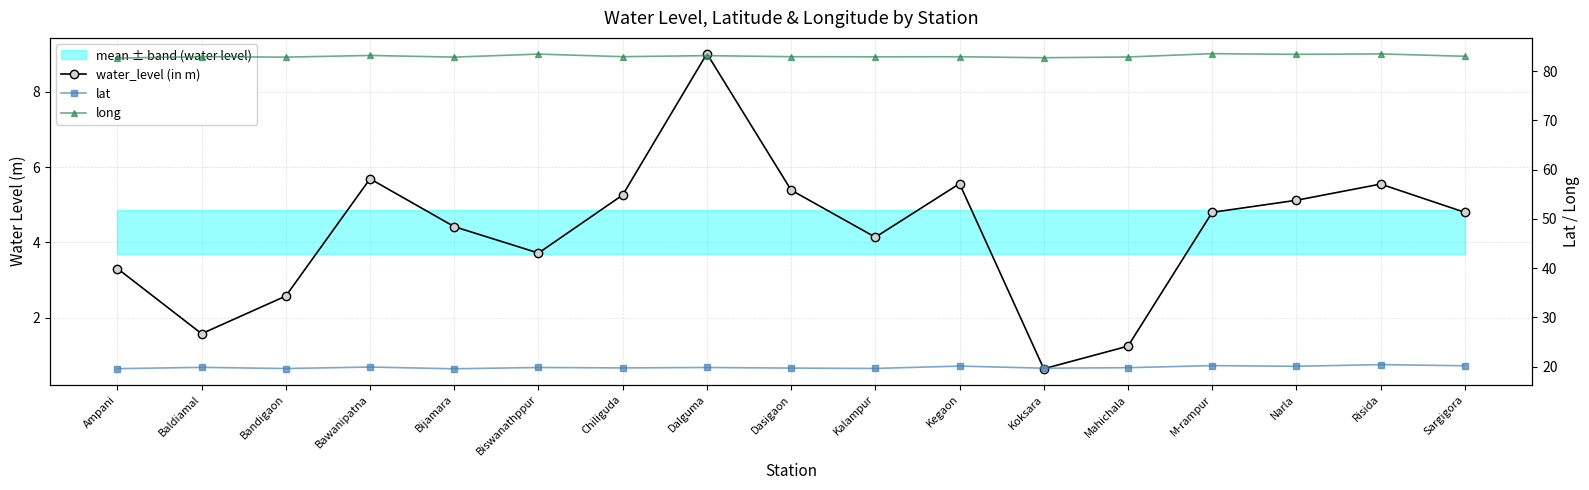

What are all the series names shown in the legend?

water_level (in m), lat, long